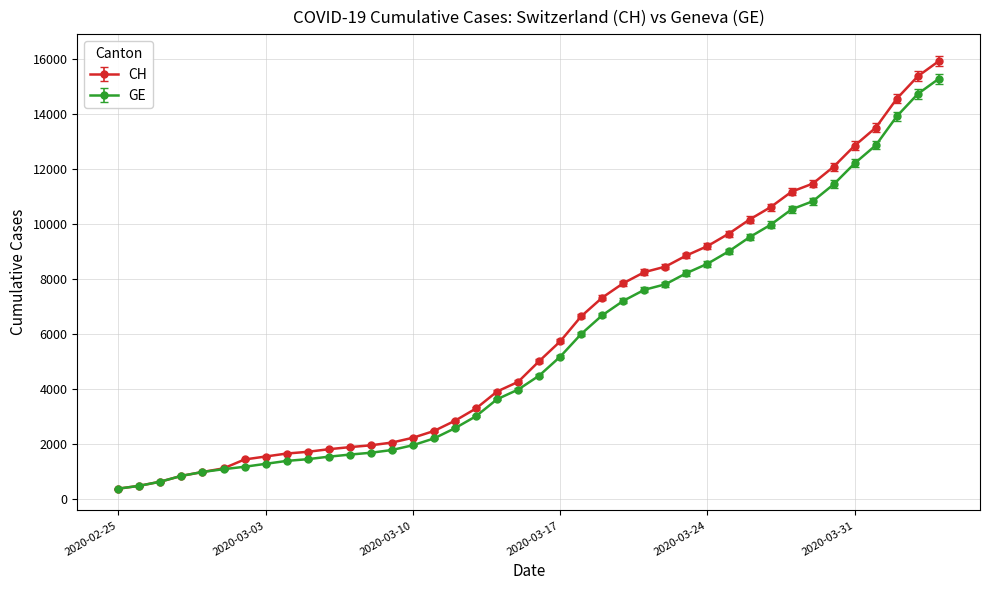

What is the value of the GE point at the 36th from the left?

12210